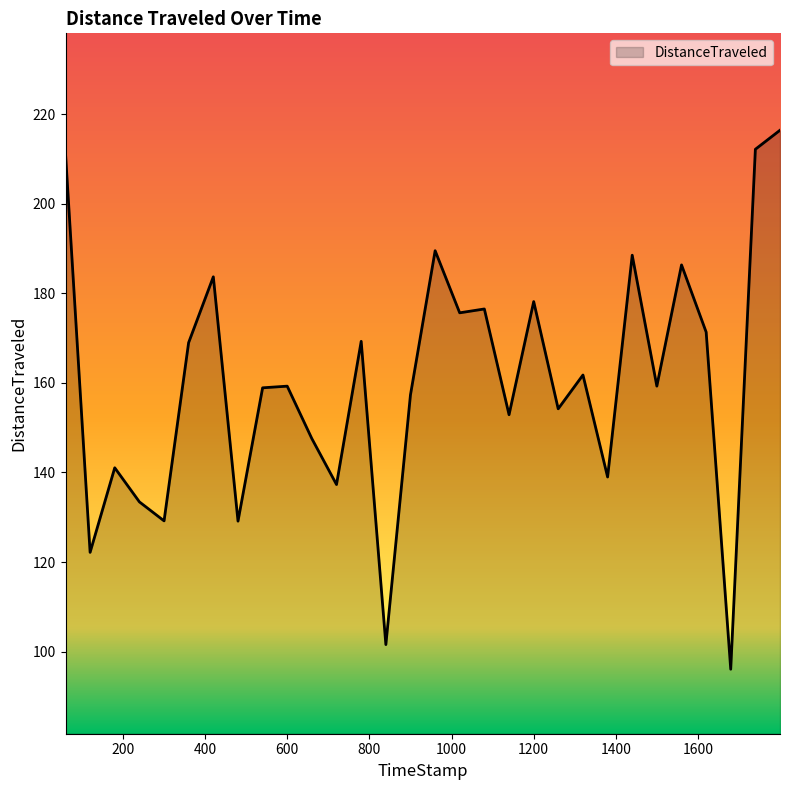

What is the difference between the maximum and minimum values?

120.4